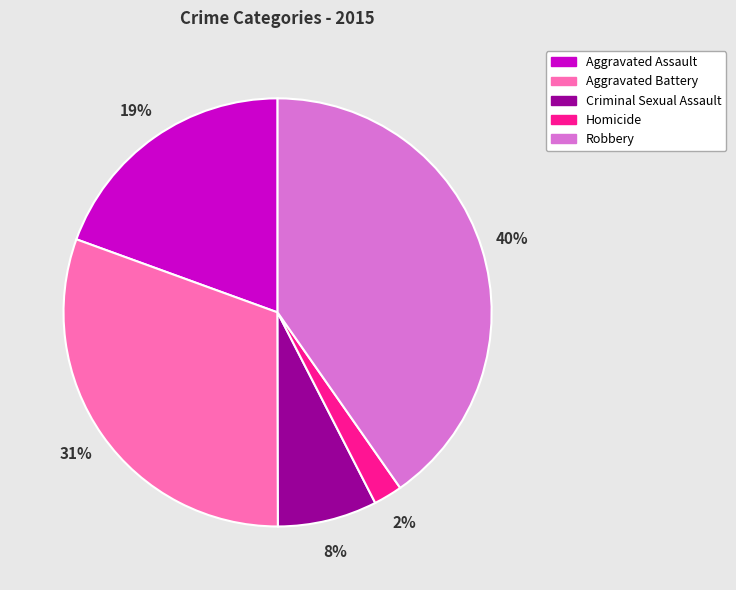

To the nearest percent, what portion does Robbery represent?

40%